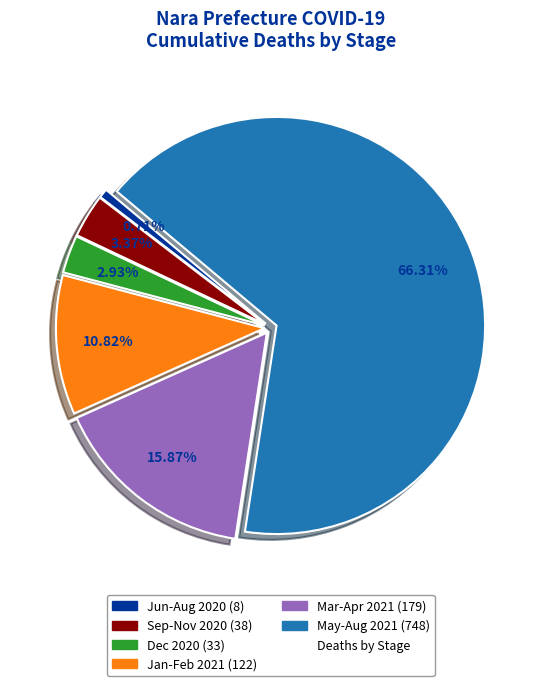

Does any single category account for the majority?

Yes